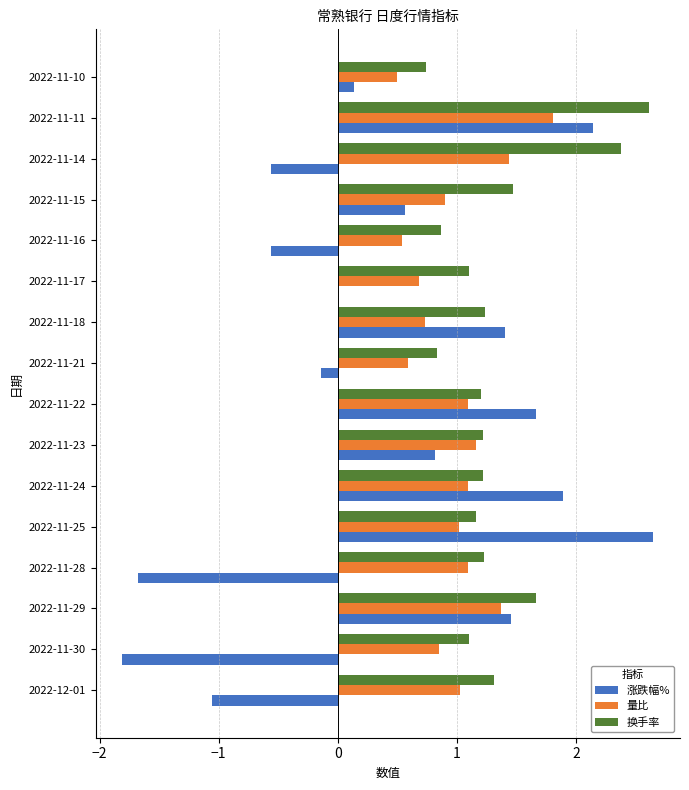

True or false: 换手率 has a value of 1.2 at 2022-11-24.

True